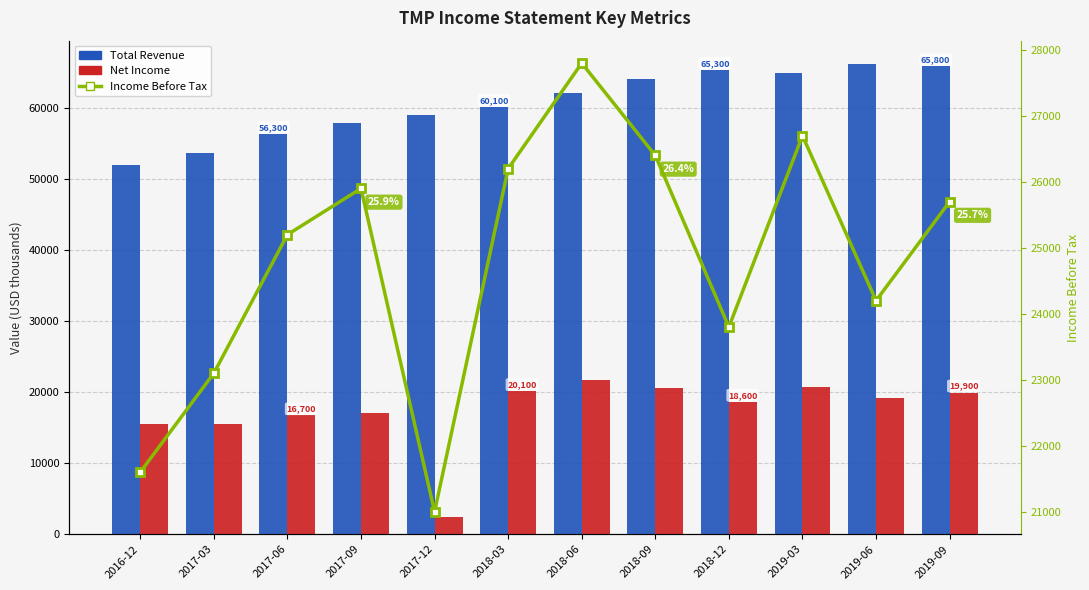

Is it true that Income Before Tax equals 23100 at 2017-03?

True